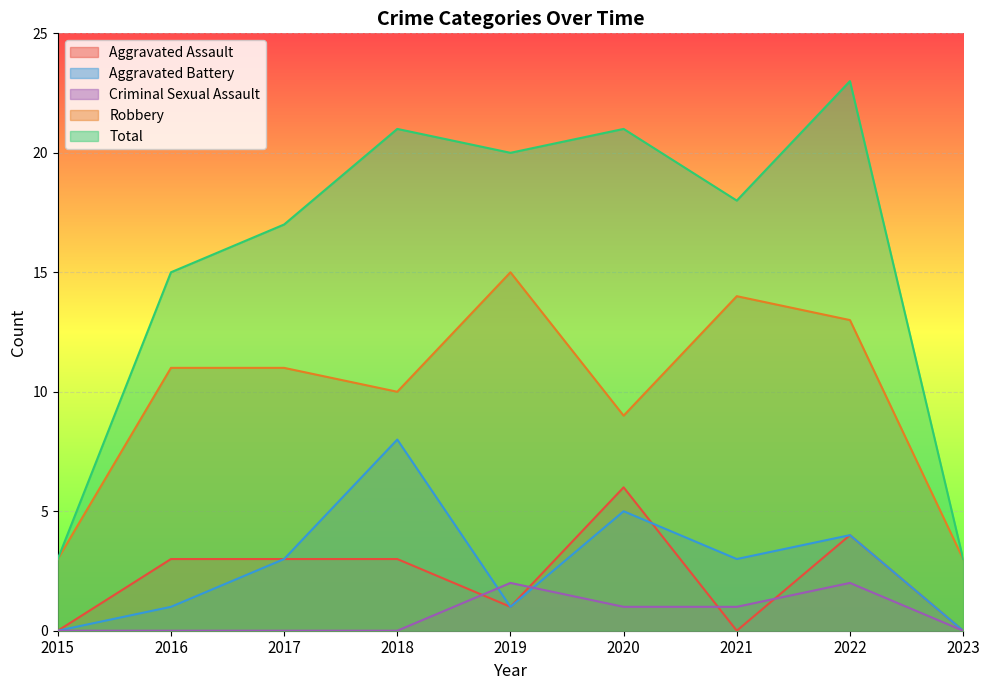

The Robbery series shows 6 at 2020. True or false?

False